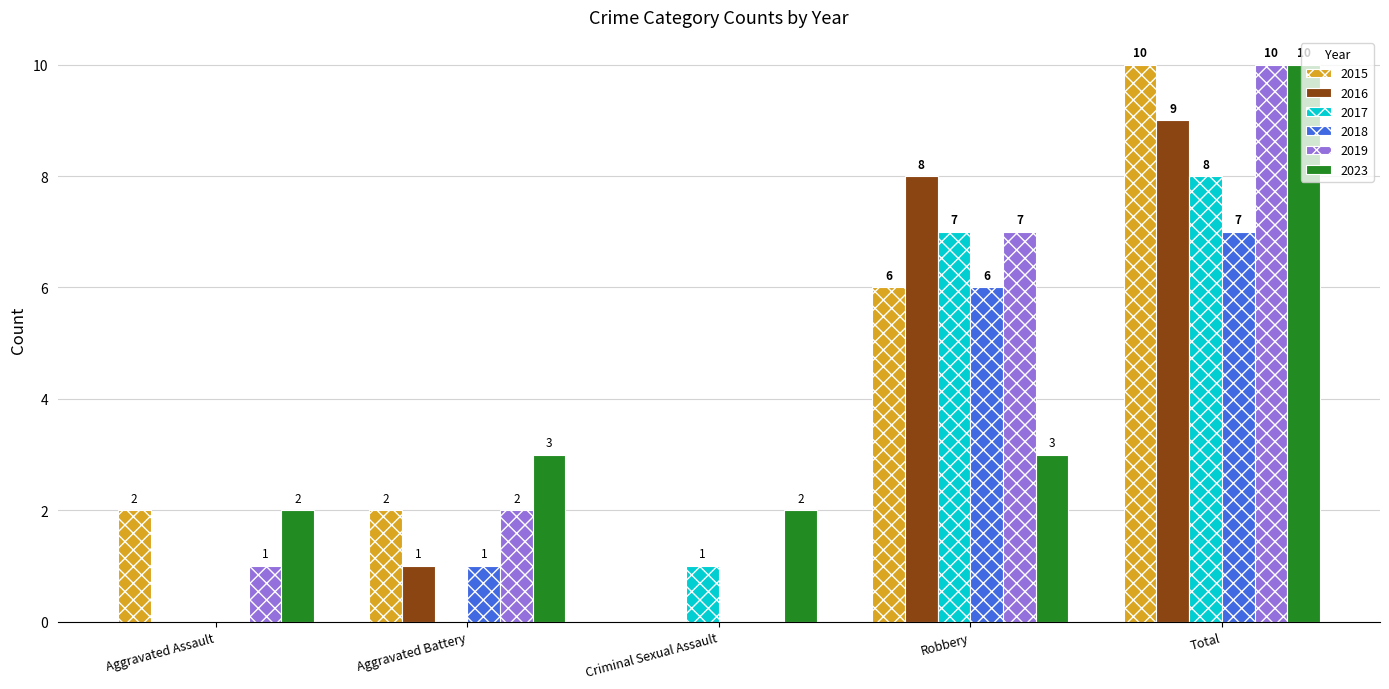

At which category is the sum across all series the highest?

Total